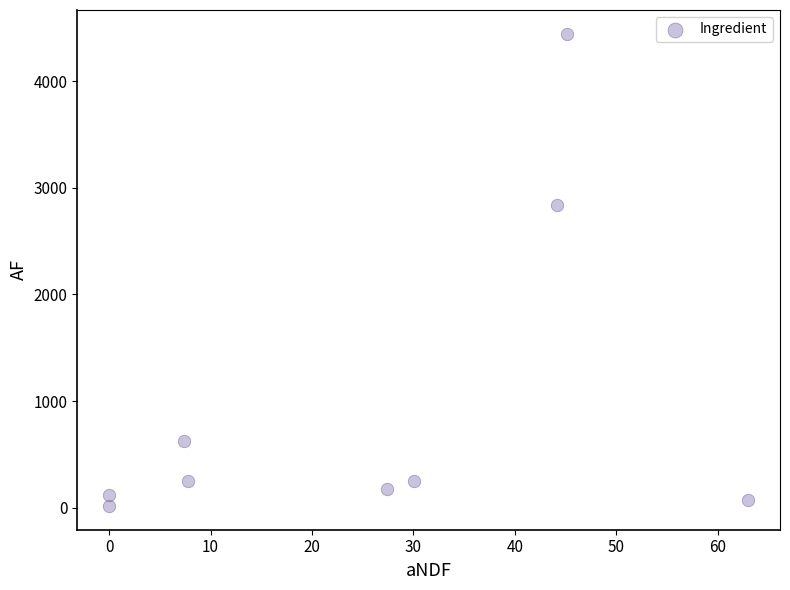

What is the average Y value?

978